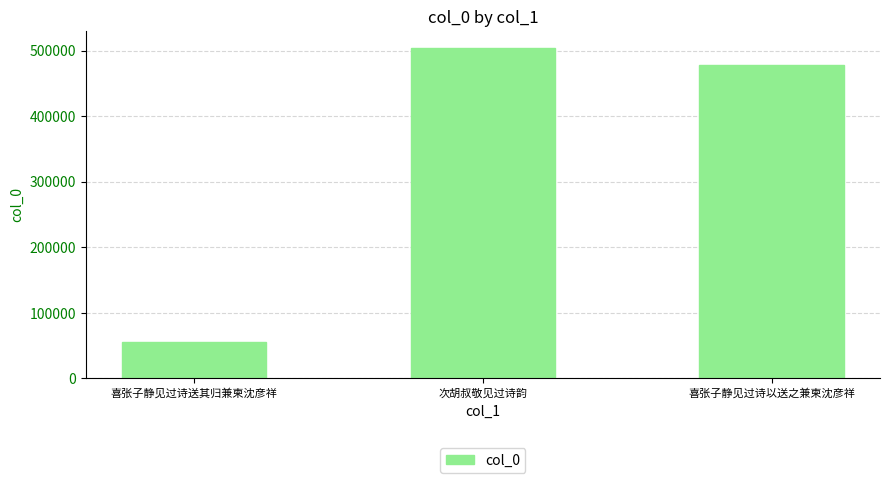

What position from the right is 喜张子静见过诗送其归兼柬沈彦祥?

3